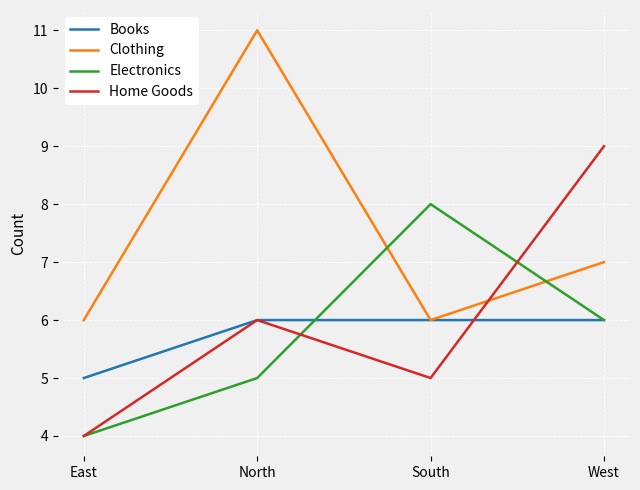

What is the sum of the Home Goods values at North and West?

15